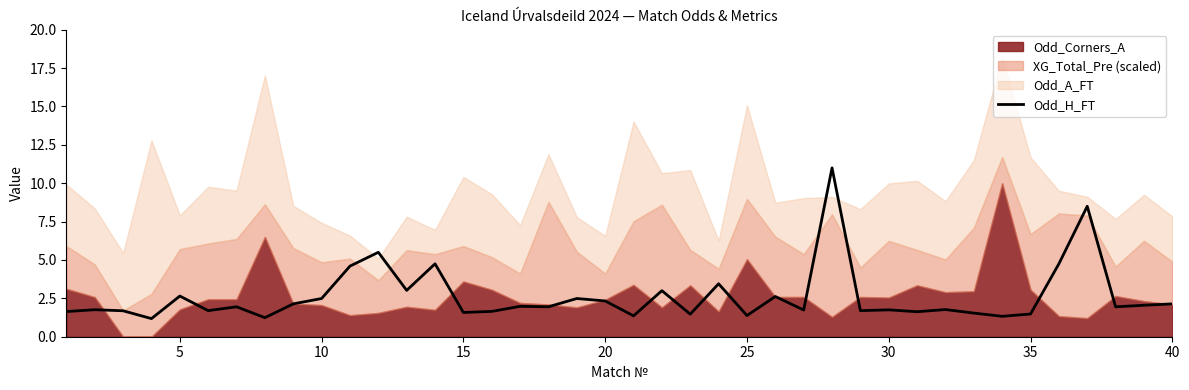

The Odd_H_FT series shows 0.4 at 35. True or false?

False